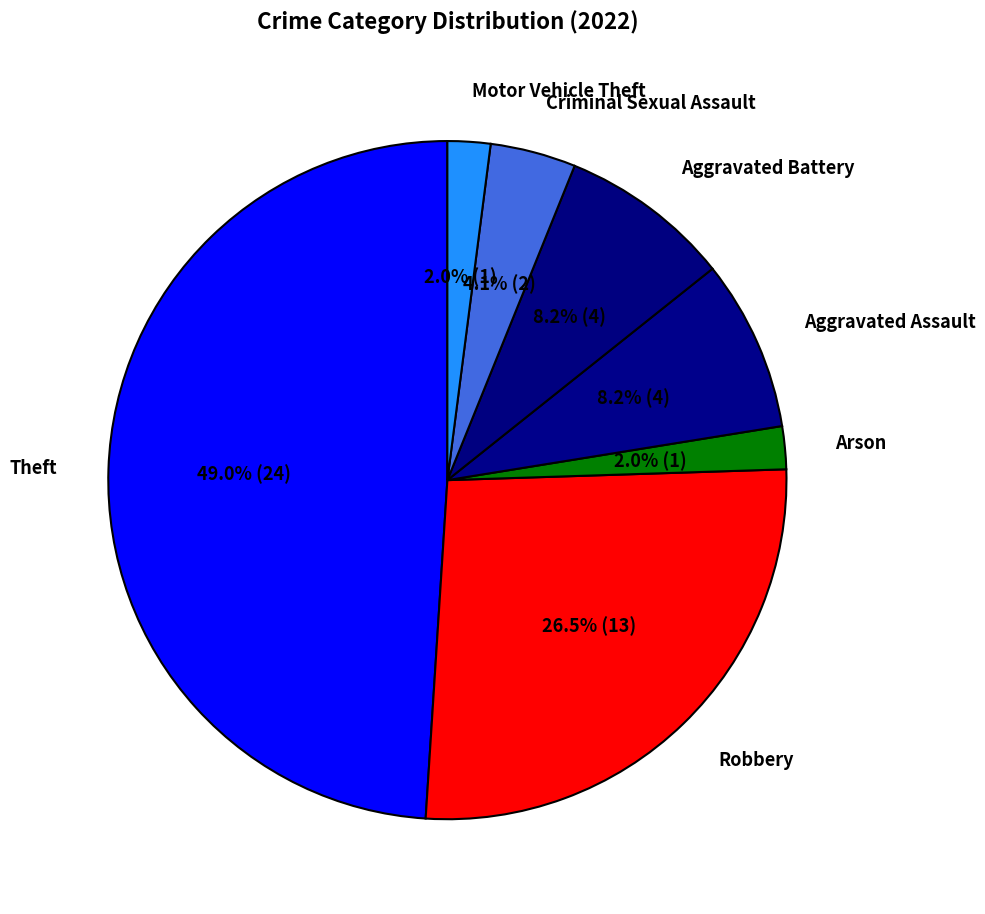

Is Aggravated Battery the majority of the pie?

No